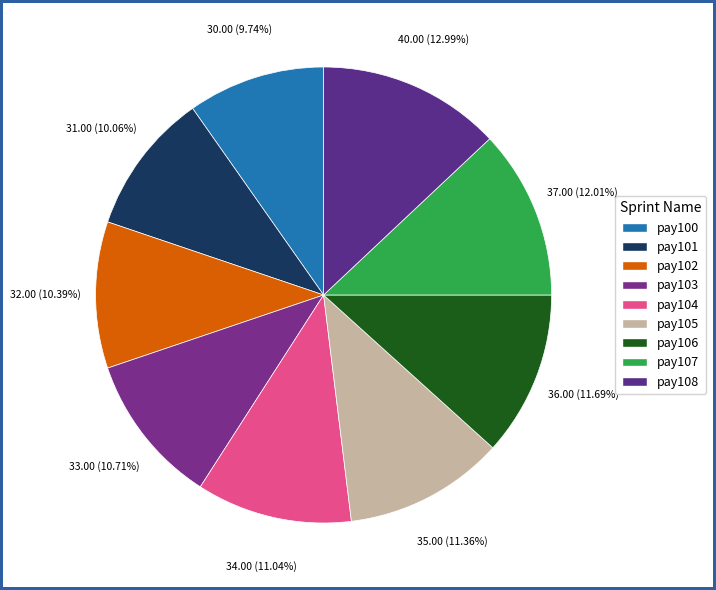

How many slices are in this pie chart?

9